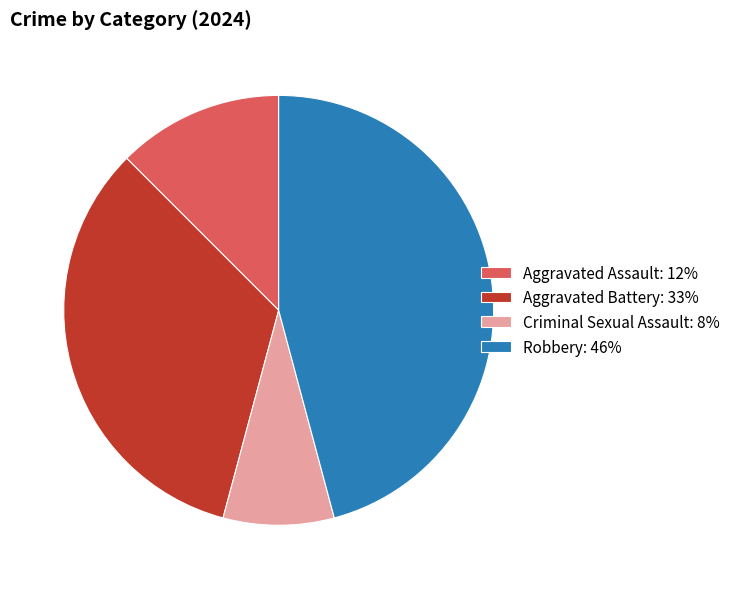

Does Aggravated Assault account for over 50% of the chart?

No